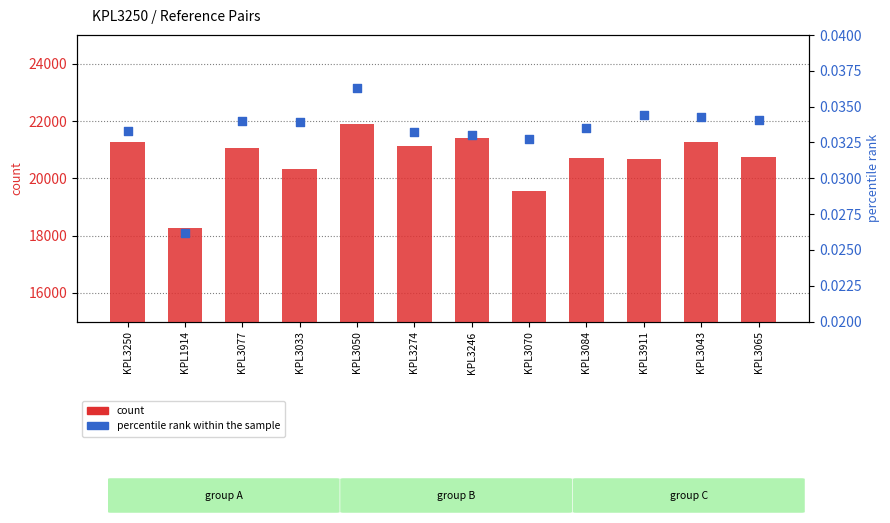

Which series reaches the maximum Y coordinate?

count